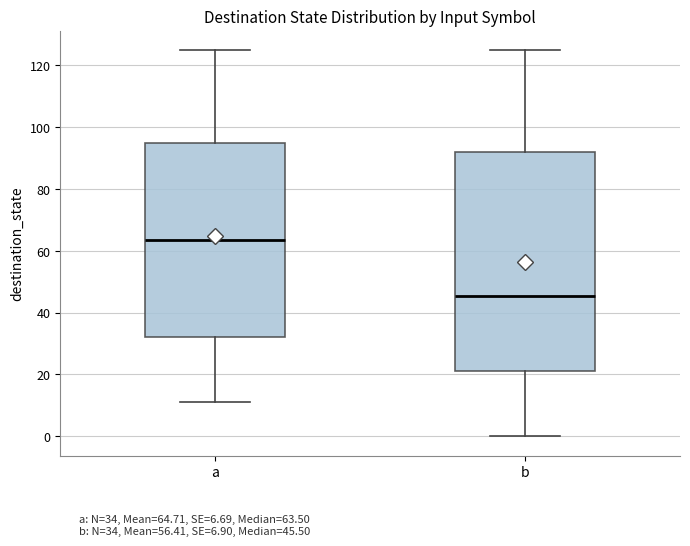

Reading left to right, transcribe this box plot: for each box, give where its median line is, the range the box spans, and where its two whiskers end, as read against the y-axis. The values are not printed on the chart, so give them approximately, as read against the axis.

a: median 64, box 32 to 94, whiskers 12 to 126
b: median 46, box 22 to 92, whiskers 0 to 126